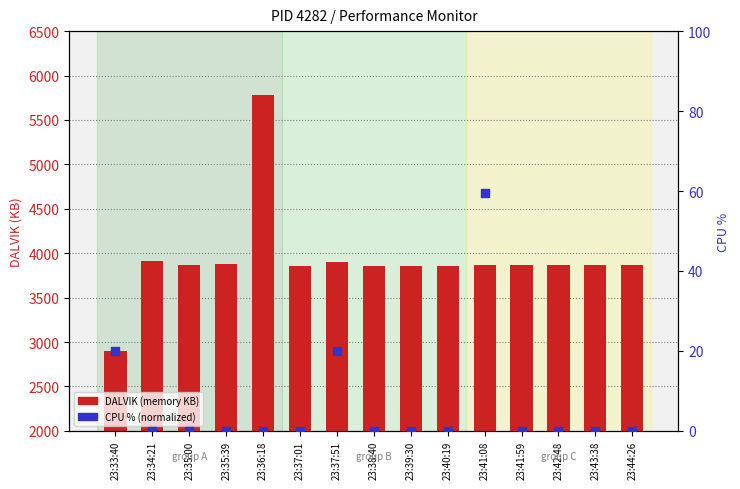

At which category is the sum across all series the highest?

23:36:18